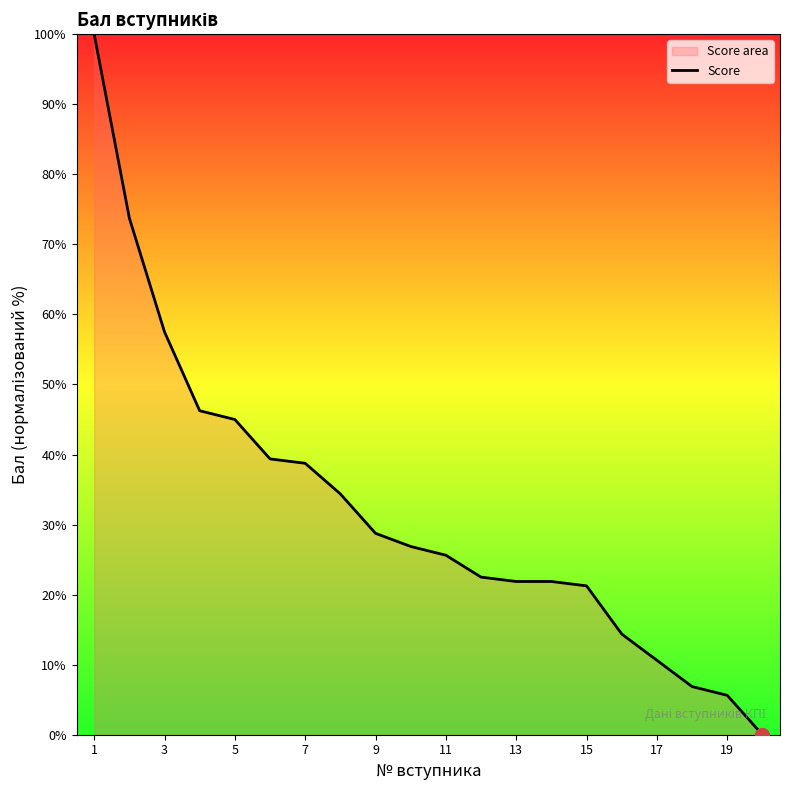

What is the change in value from 17 to 19?

-5.0